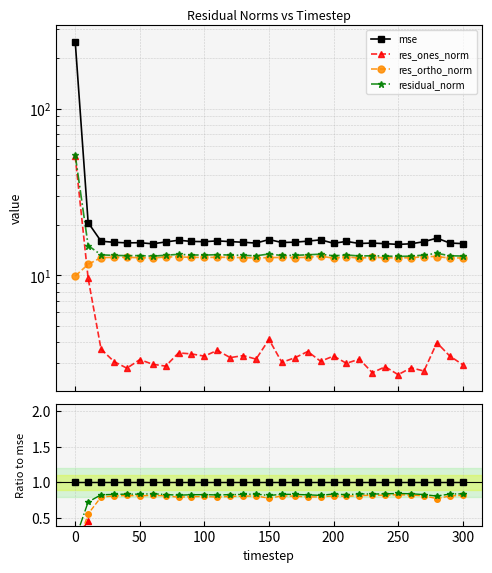

True or false: mse and res_ones_norm cross at least once.

False